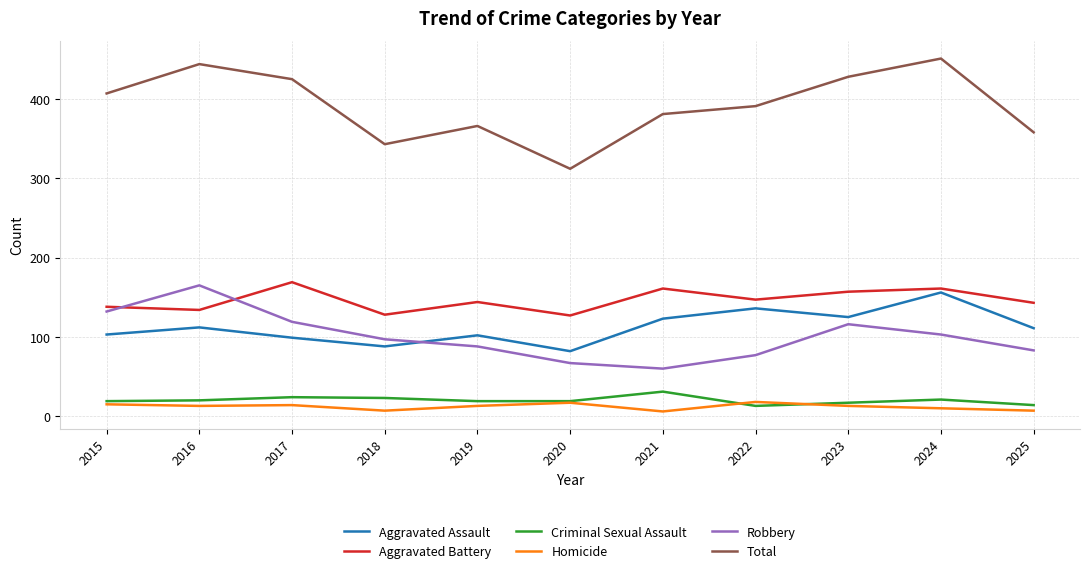

Which series has the widest spread of values?

Total